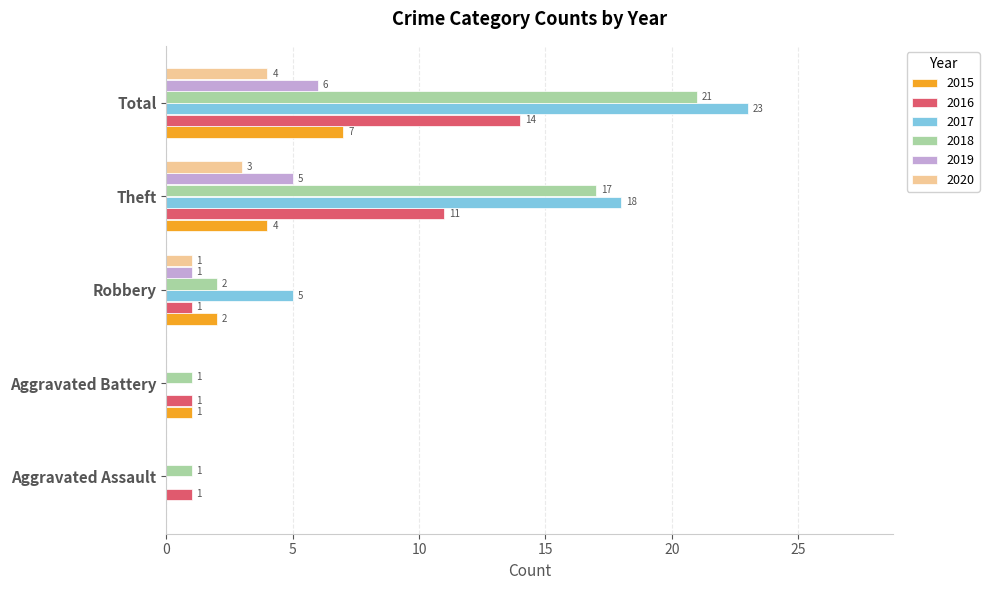

Which series has the largest range (max minus min)?

2017